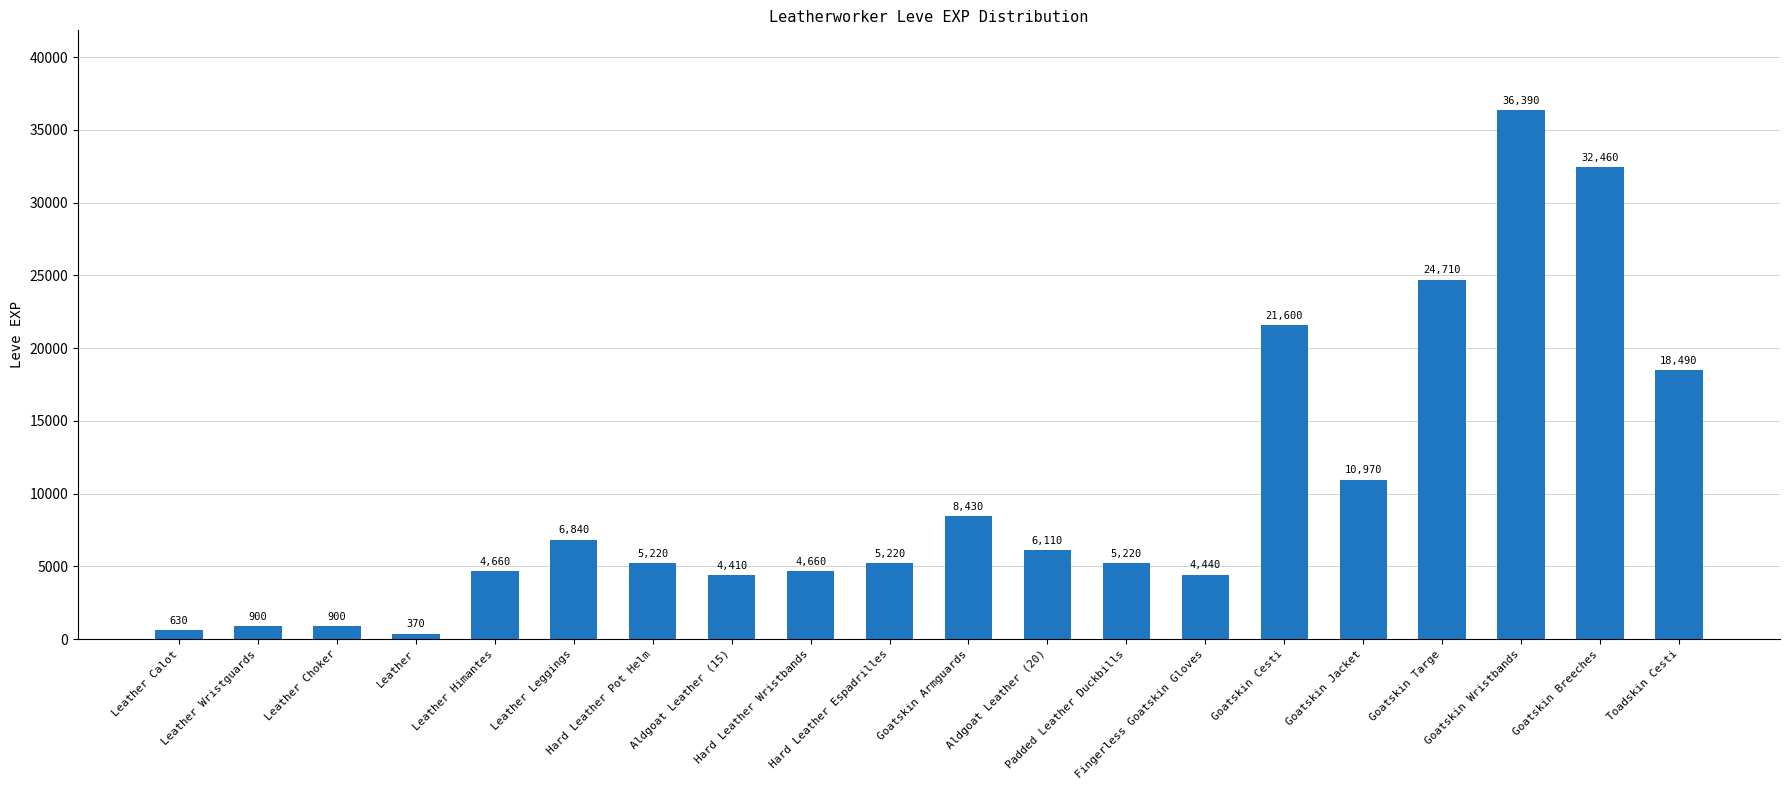

What is the change in value from Hard Leather Espadrilles to Goatskin Targe?

+19490